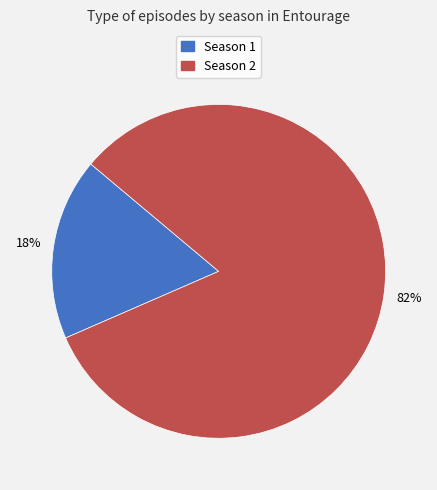

How many segments does this pie chart have?

2